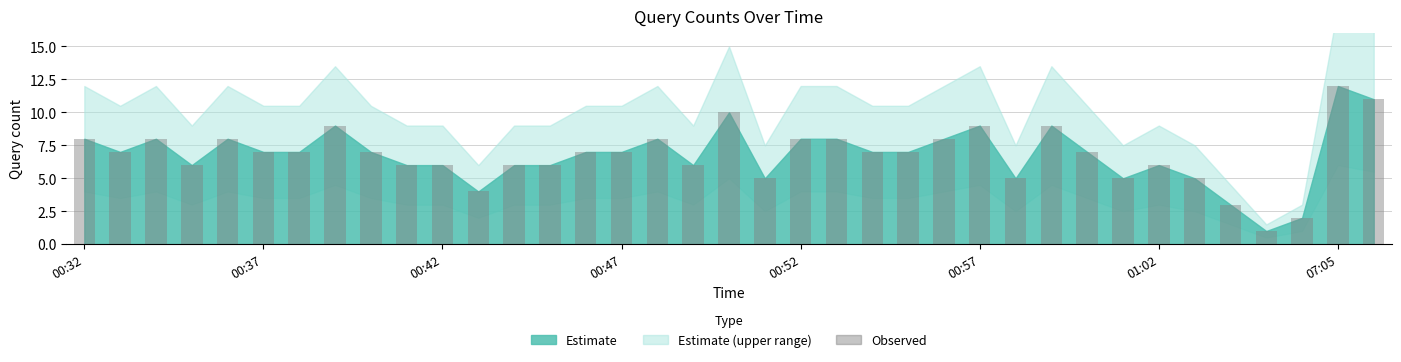

What is the greatest value displayed?

12